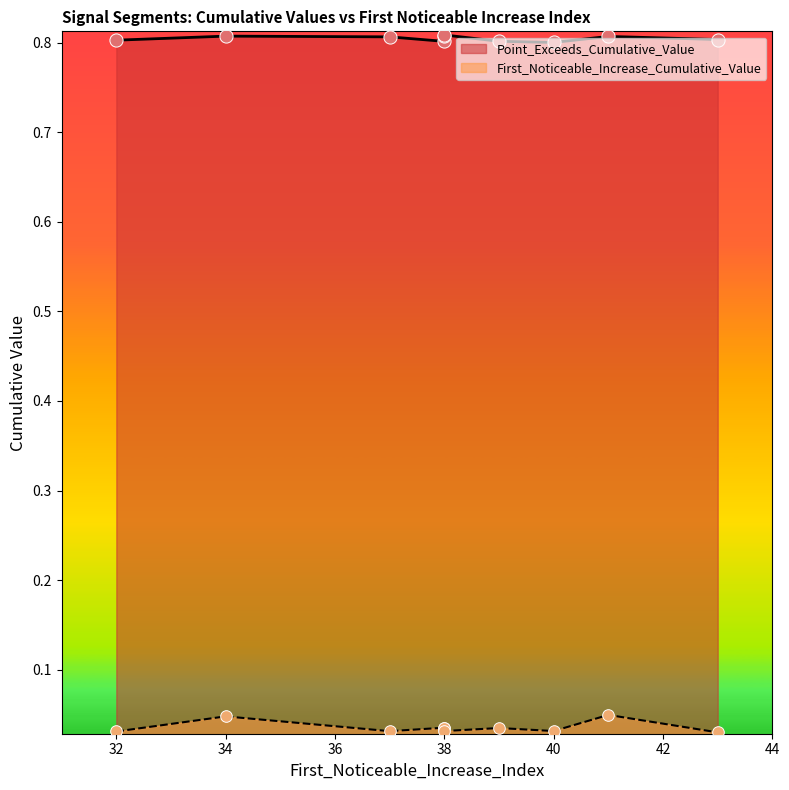

Which series contains the lowest Y value?

First_Noticeable_Increase_Cumulative_Value